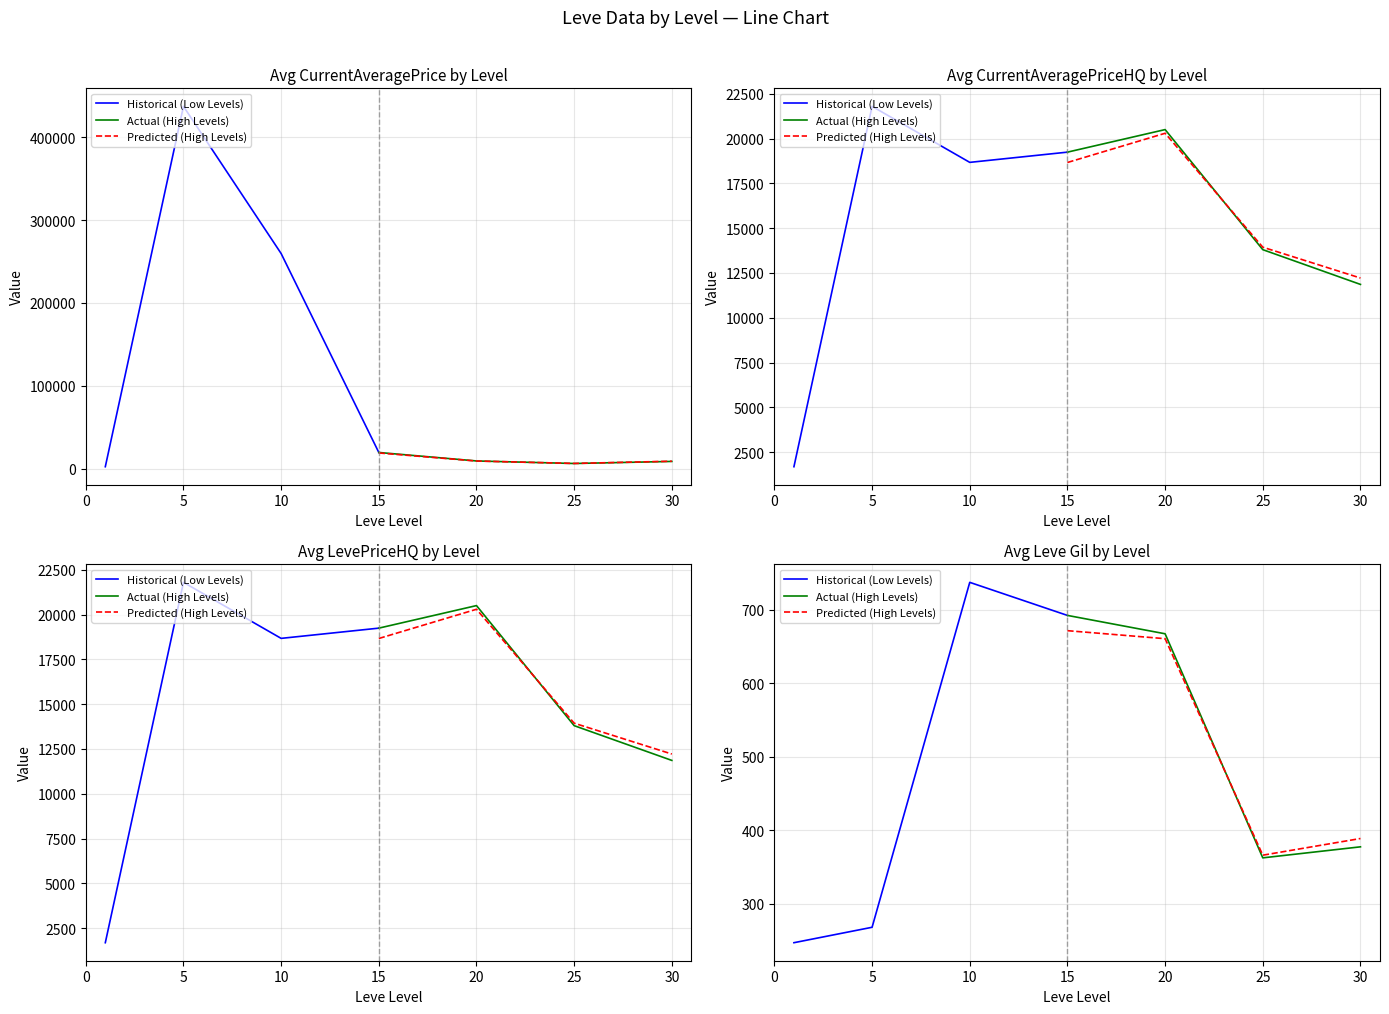

What is the maximum value for Actual (High Levels)?

692.5